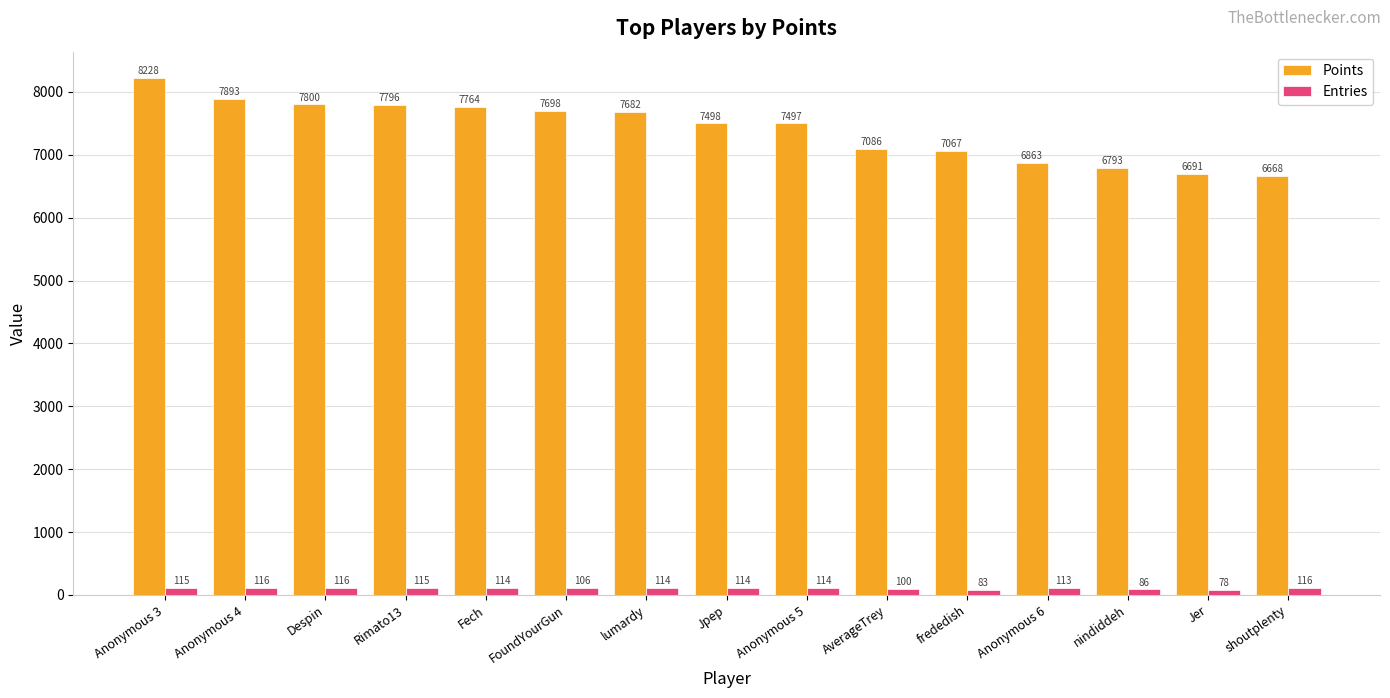

At which label does Entries first exceed 114?

Anonymous 3